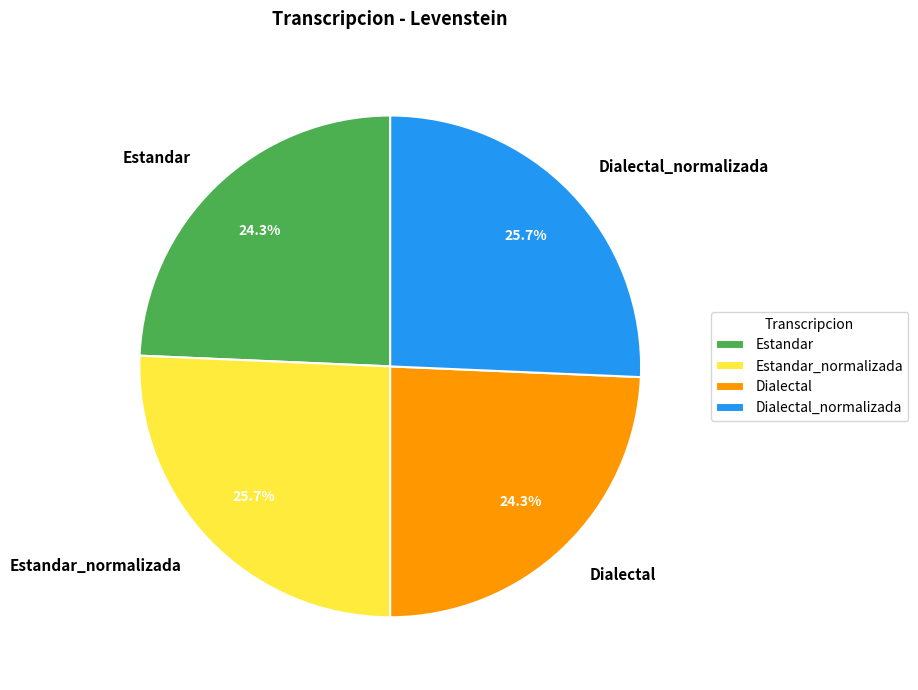

To the nearest percent, what is the difference between the Dialectal and Dialectal_normalizada slice percentages?

1%